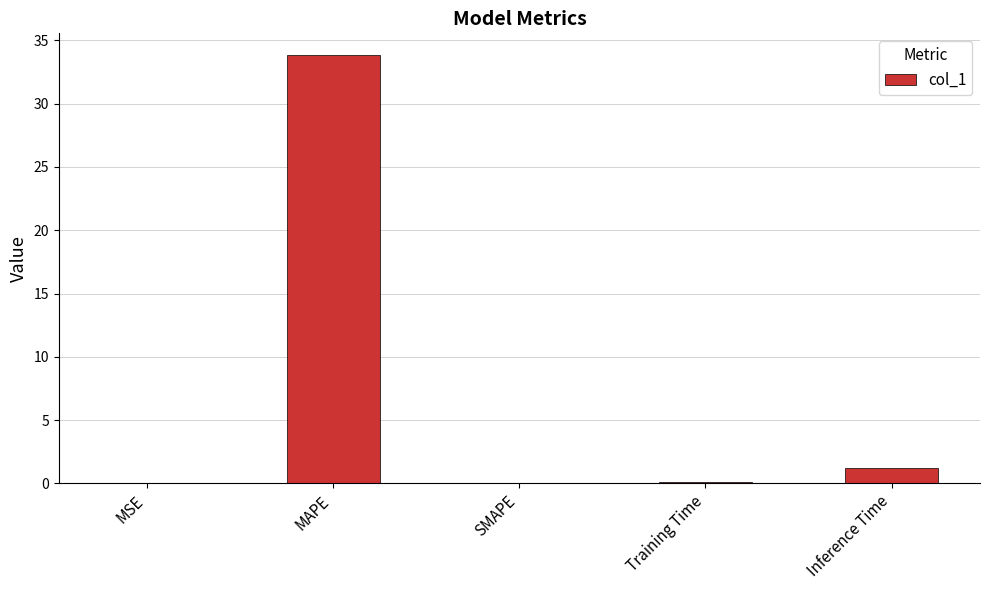

Count the number of categories in the chart.

5